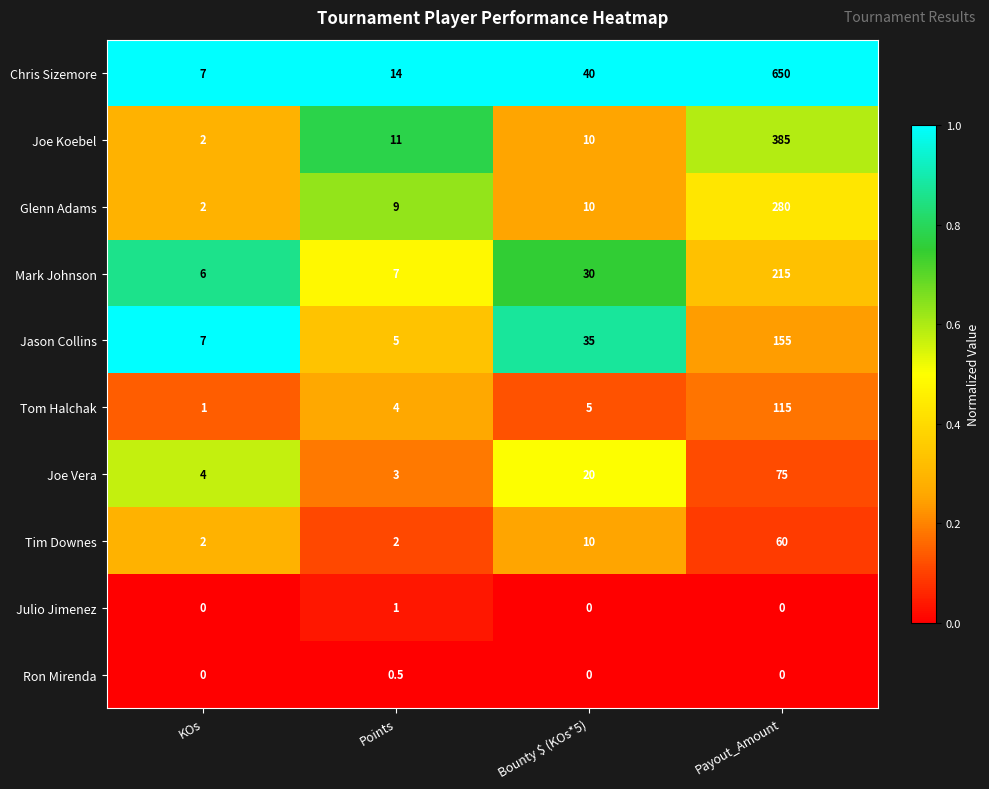

Which series has the widest spread of values?

Chris Sizemore